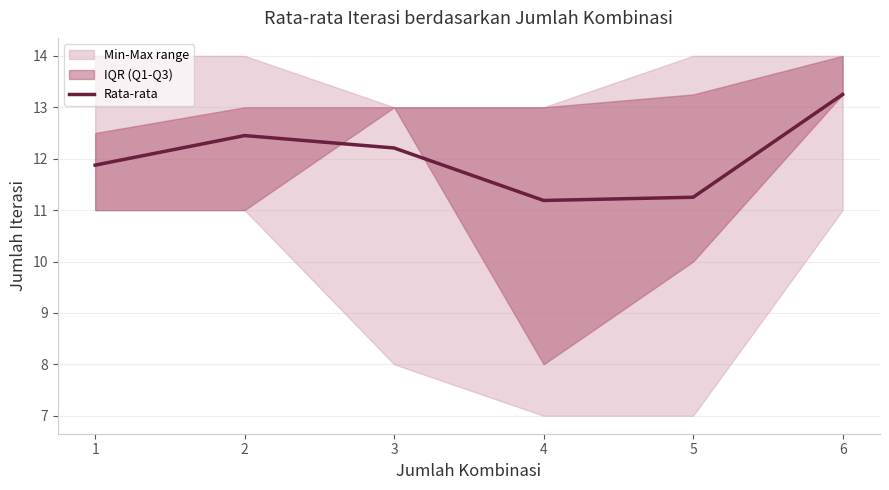

What is the ratio of the value at 4 to the value at 2?

0.9